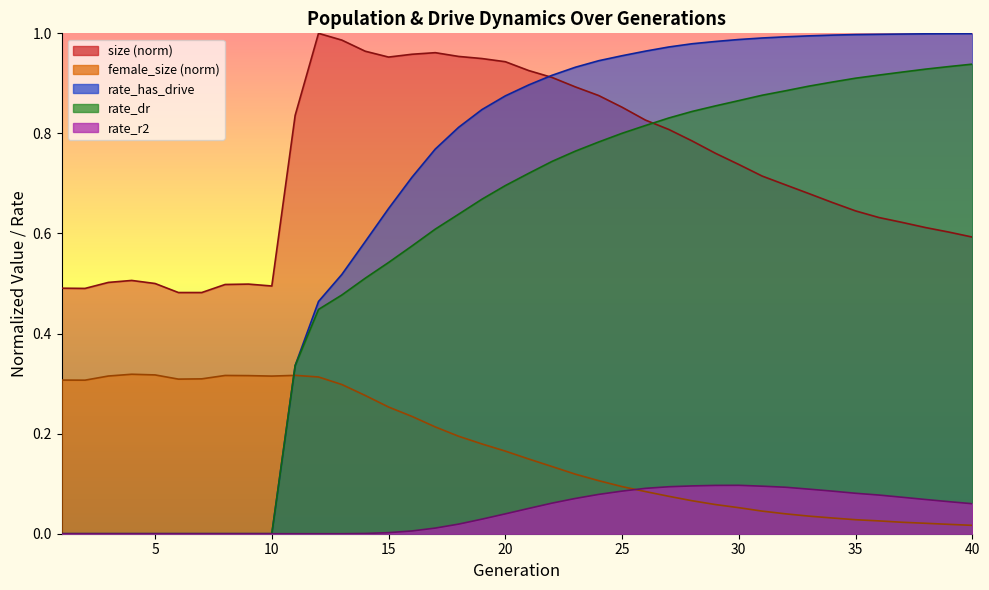

What is the average value of the rate_dr series?

0.6